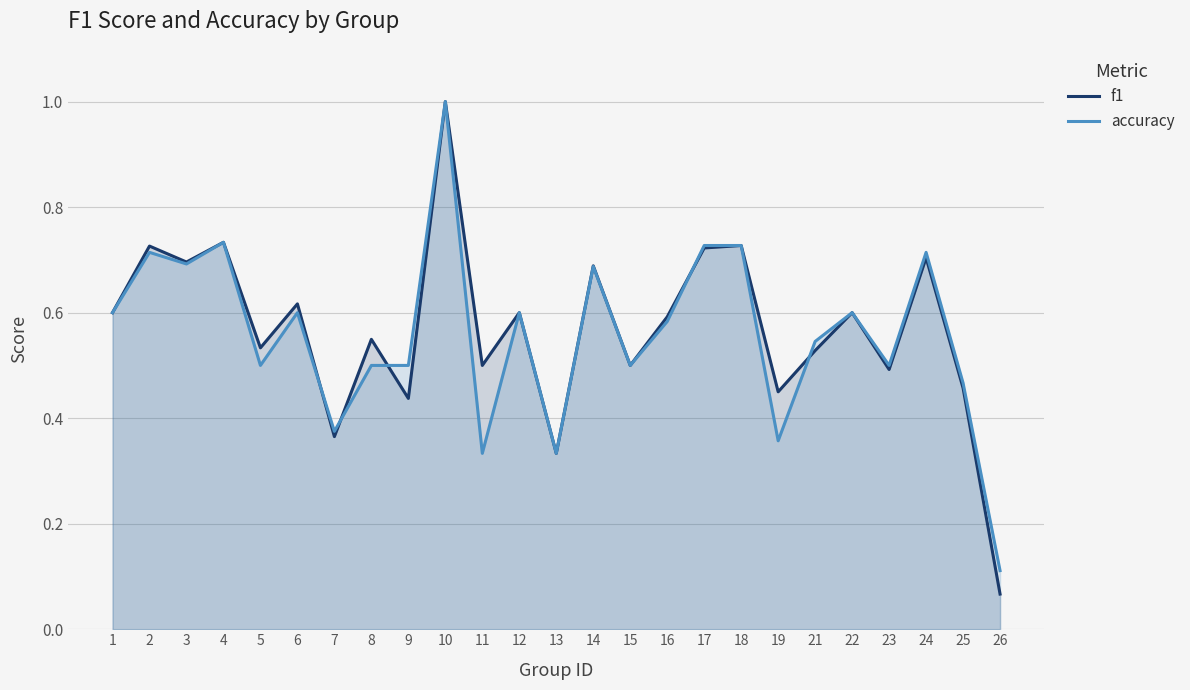

At which category is the sum across all series the highest?

10